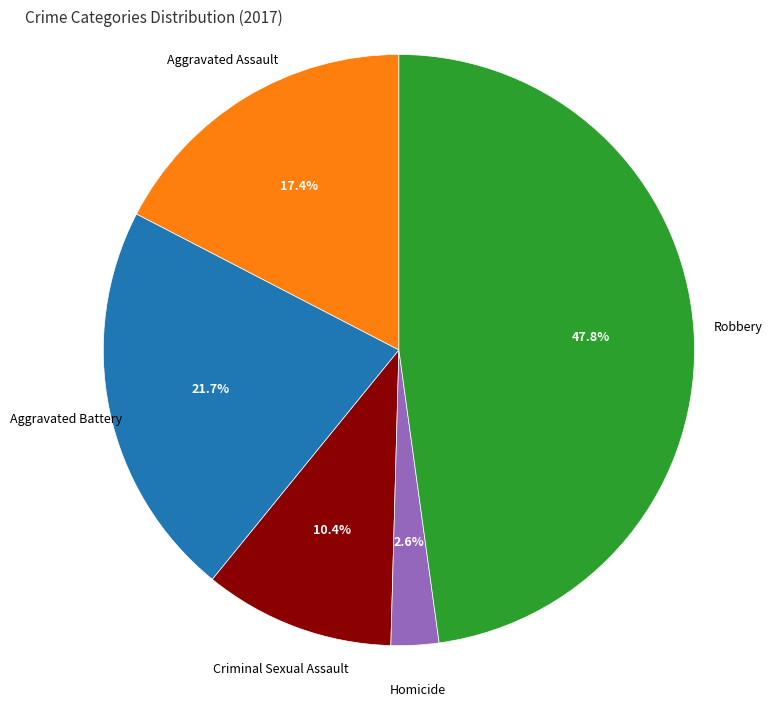

True or false: Homicide accounts for 3% of the total.

True